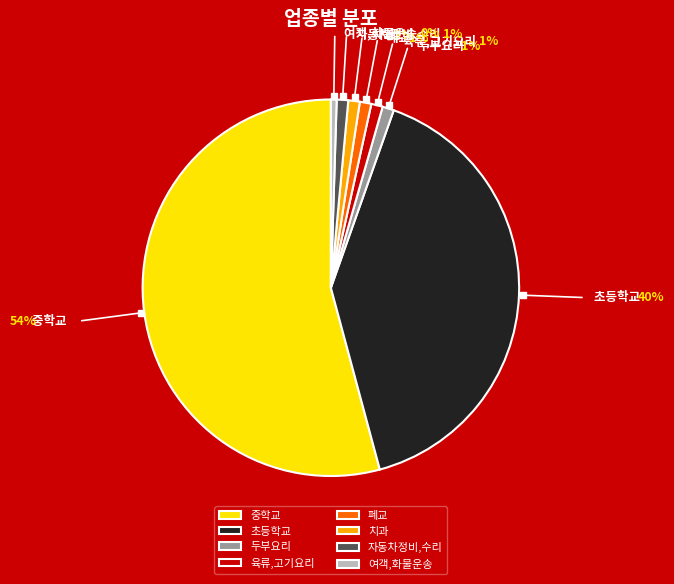

What is the largest slice in the pie chart?

중학교